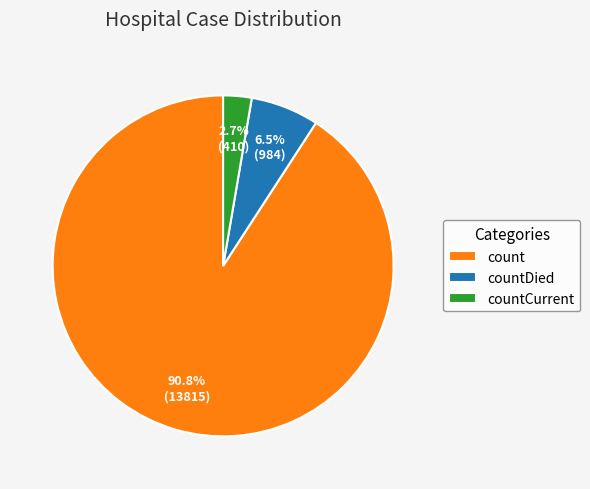

What is the total percentage of countDied and count?

97.3%